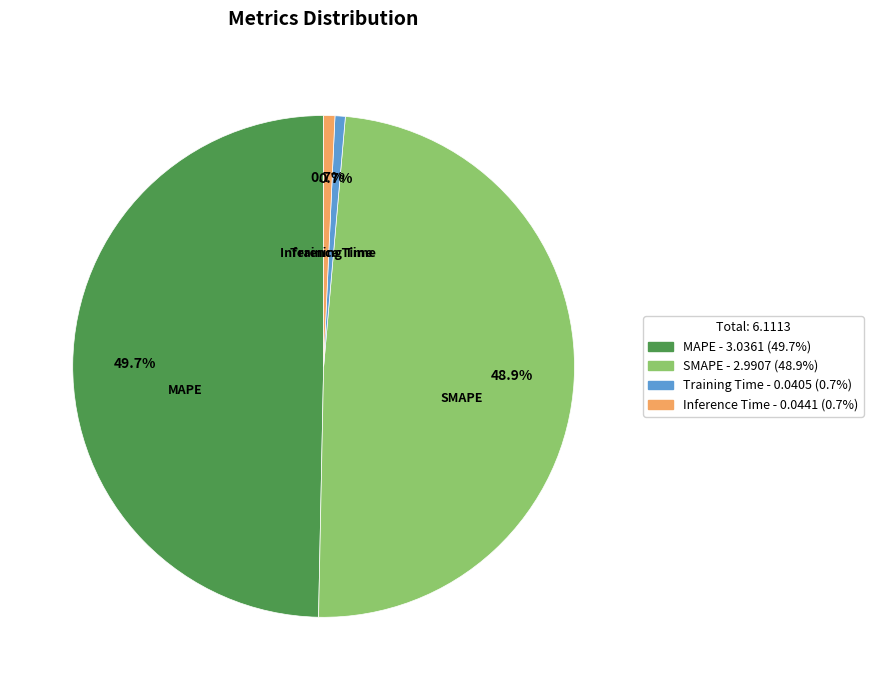

What percentage do Inference Time and MAPE together represent?

50.4%